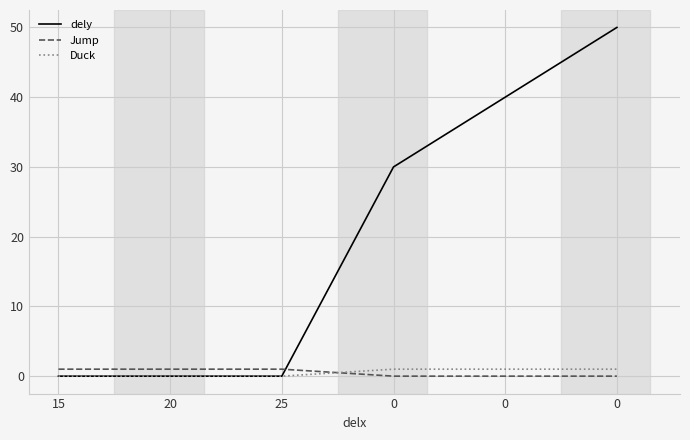

Is this an area chart (filled region under the line)?

No